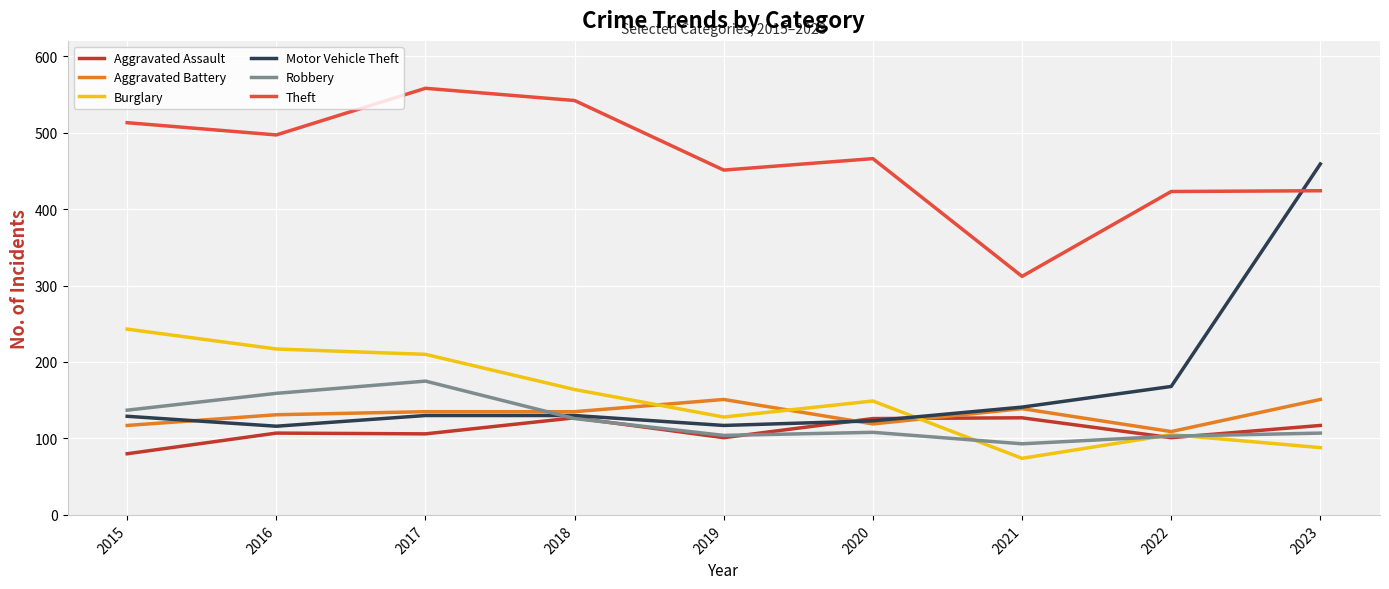

True or false: Aggravated Battery and Theft intersect in this chart.

False